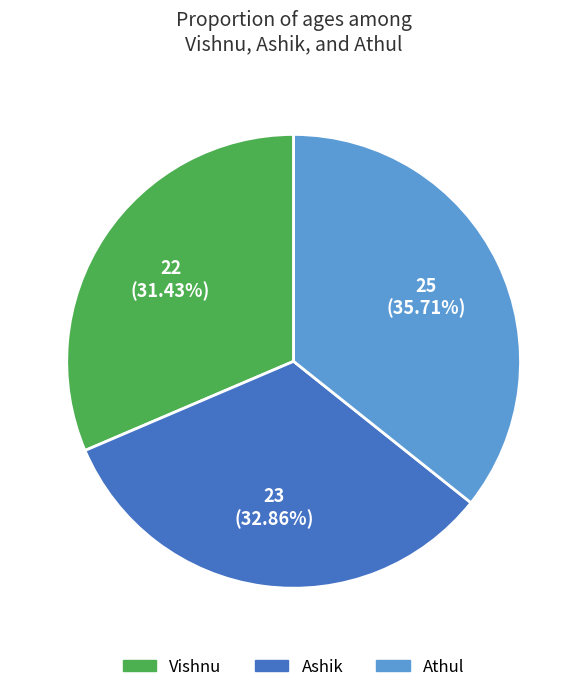

What percentage is NOT represented by Ashik?

67.1%